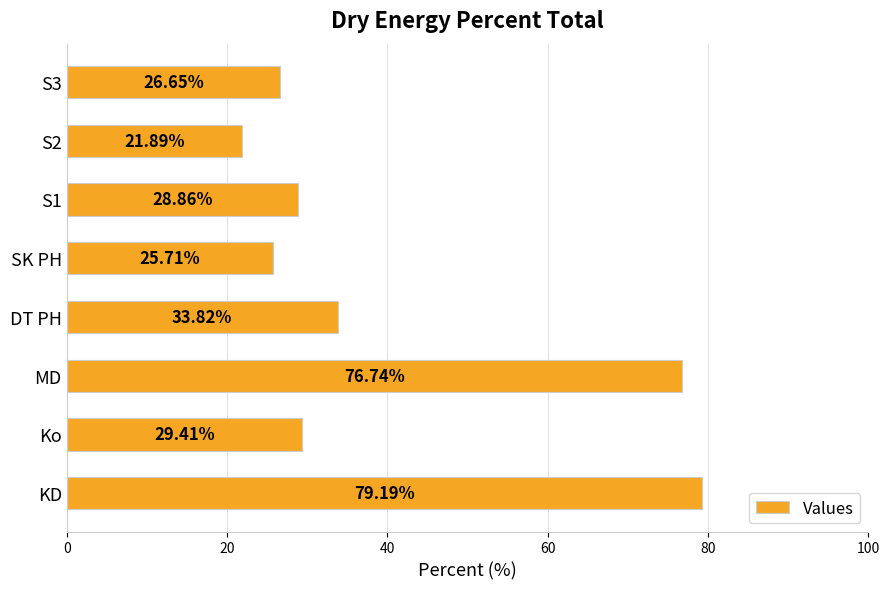

What is the smallest value displayed?

21.9